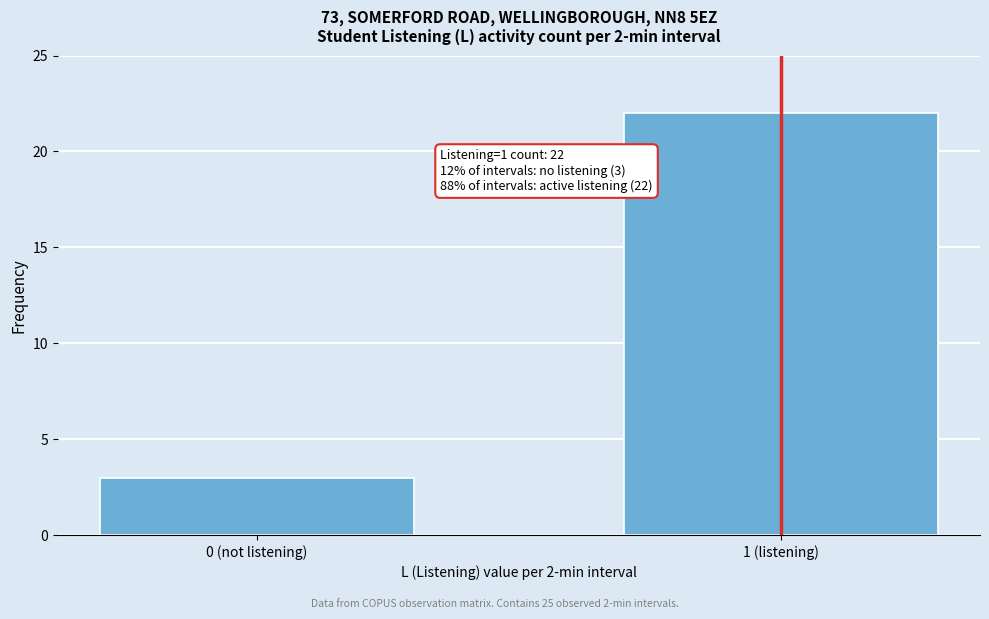

Reading left to right, list all the values displayed in this chart.

0 (not listening)=3	1 (listening)=22